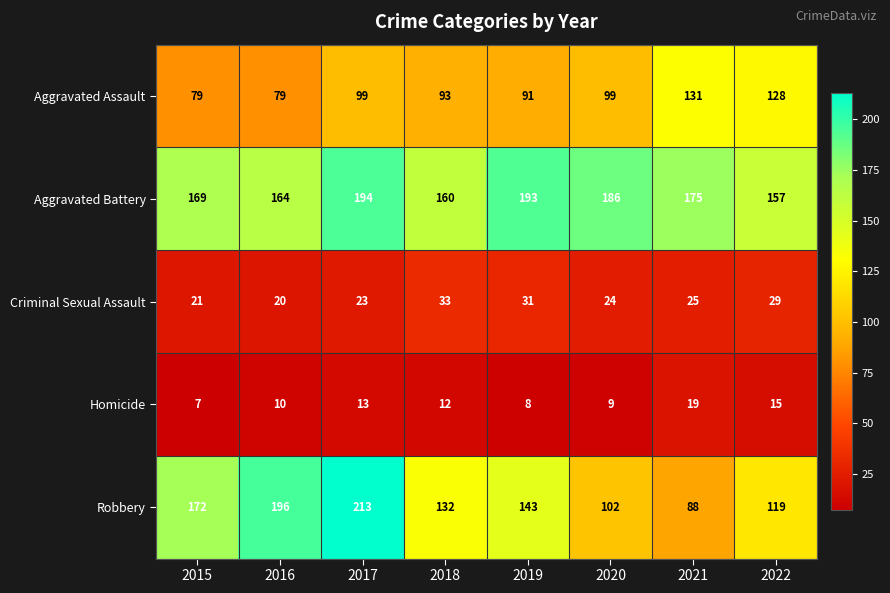

True or false: Aggravated Assault has a value of 79 at 2016.

True